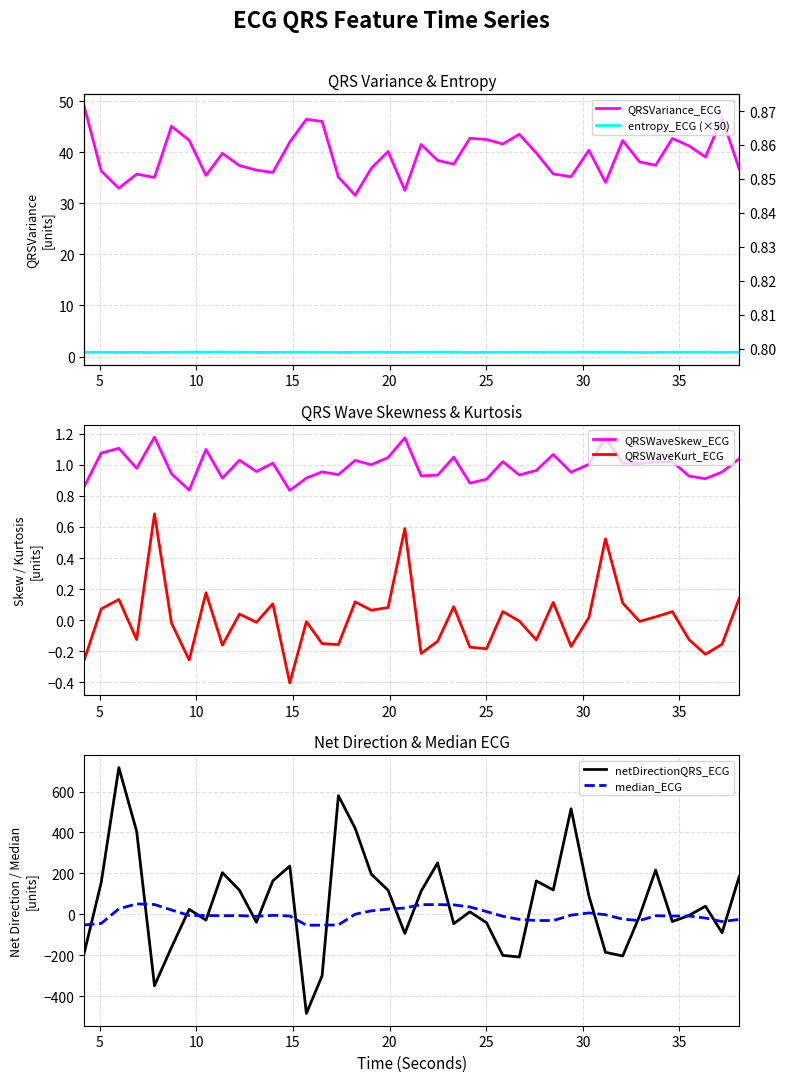

What is the maximum value for QRSWaveKurt_ECG?

0.7